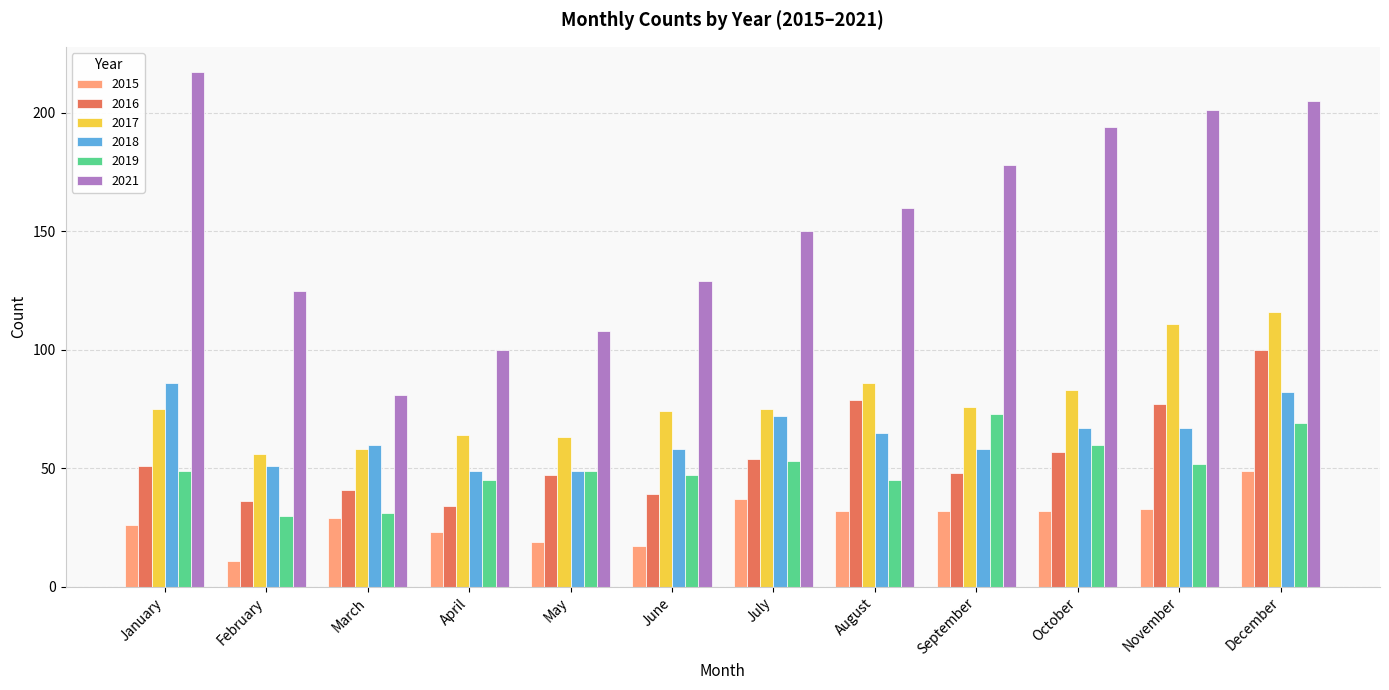

What is the value of the 2017 bar at the 2nd from the left?

56